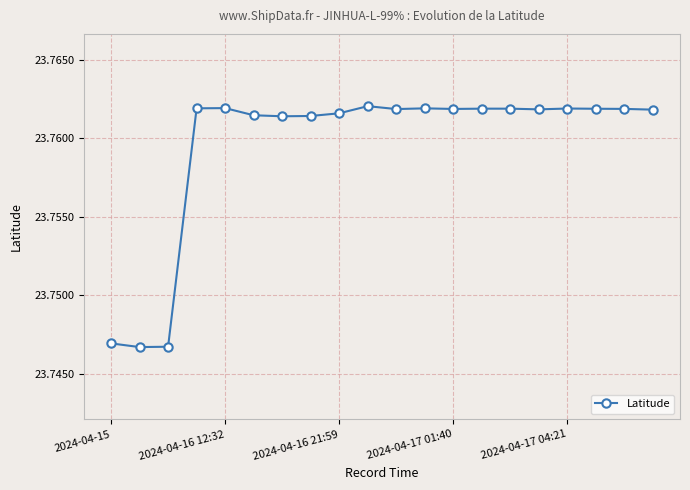

True or false: there are more than 2 points higher than both neighbors.

True